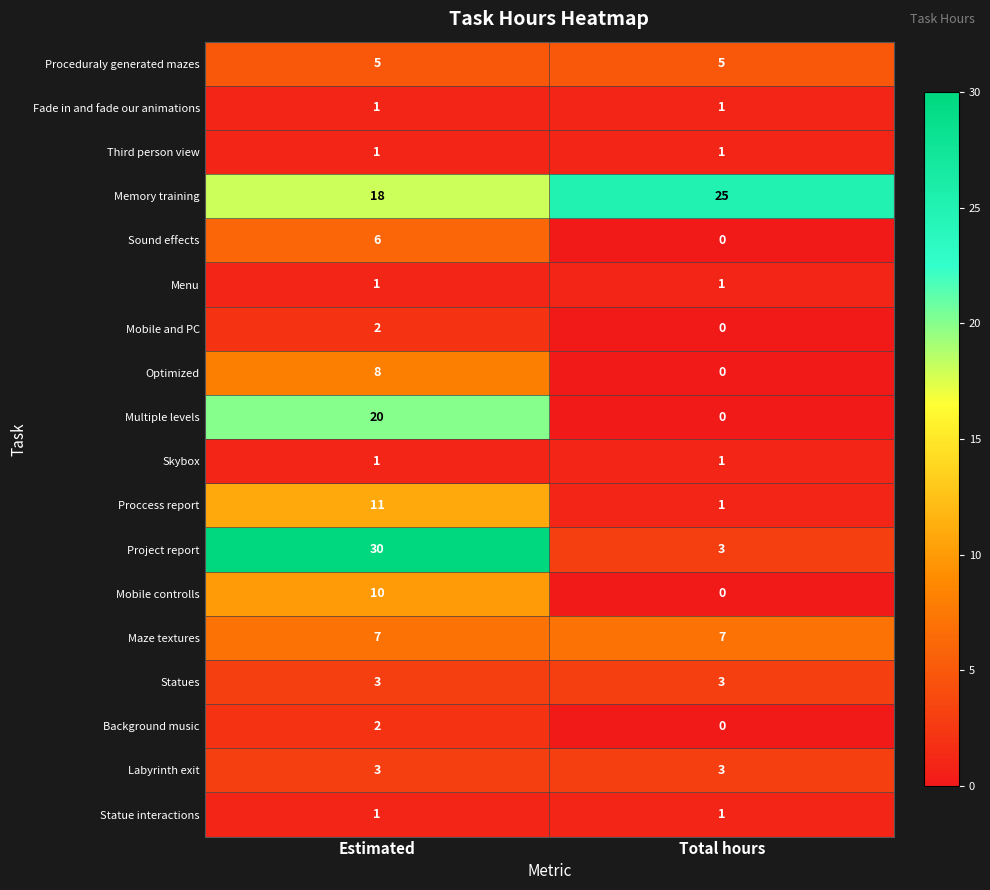

The Statue interactions series shows 1 at Estimated. True or false?

True